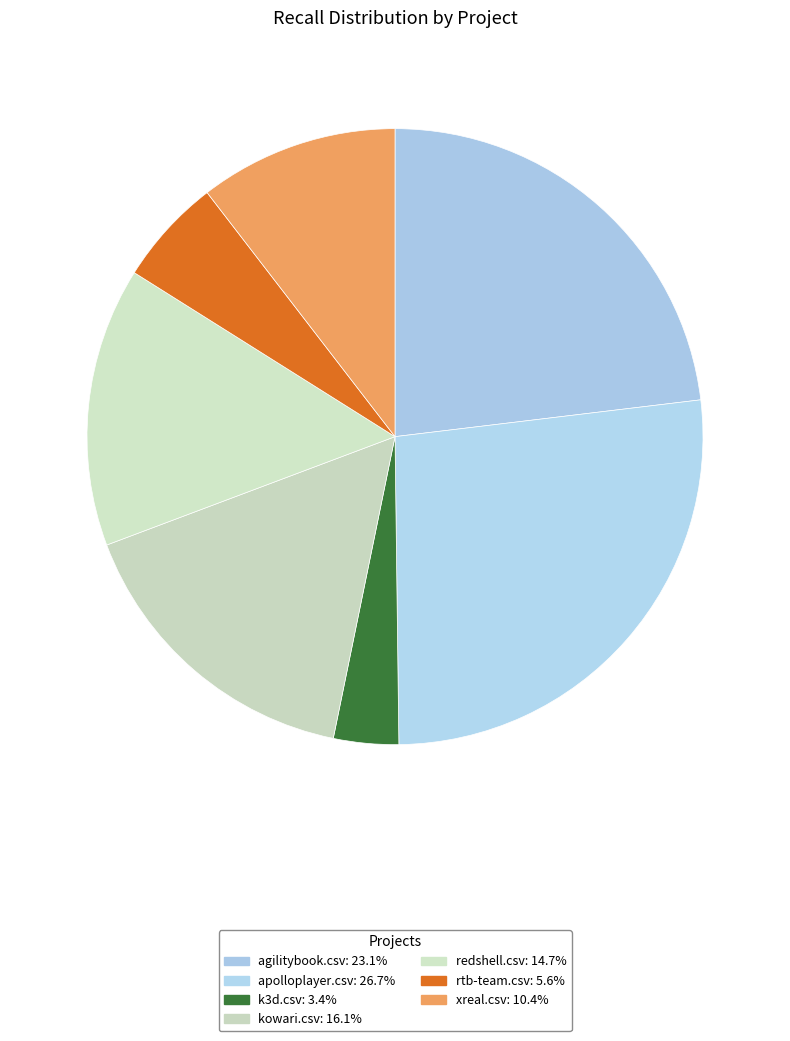

To the nearest percent, what percentage of the pie is xreal.csv?

10%